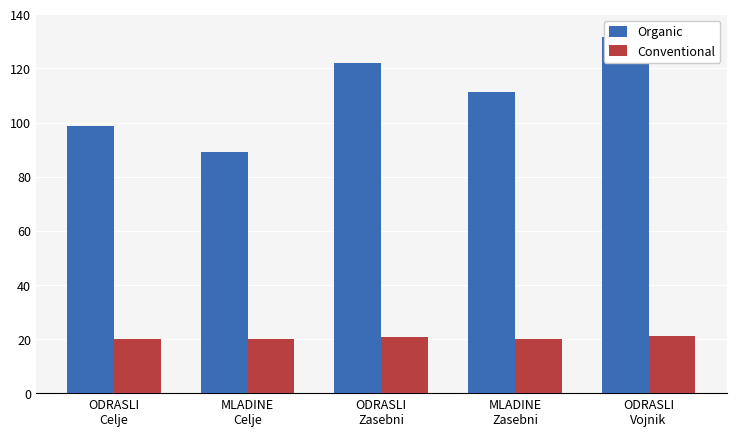

What is the difference between the Conventional values at ODRASLI
Zasebni and MLADINE
Zasebni?

0.8